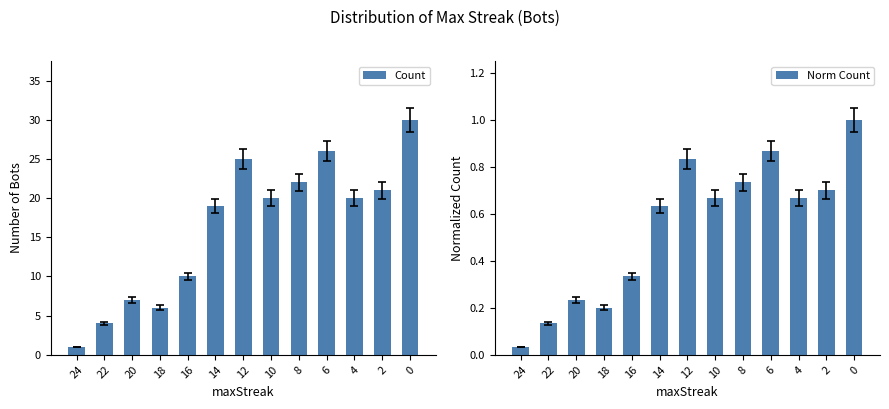

At 4, list the series in order from largest to smallest.

Count, Norm Count